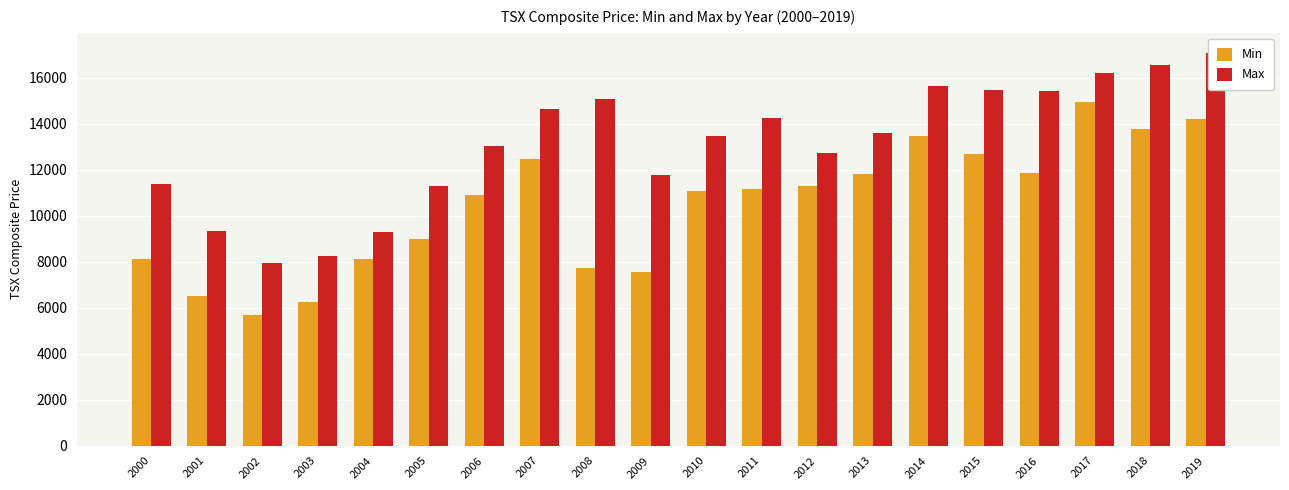

What is the difference between the highest and lowest values at 2011?

3092.6